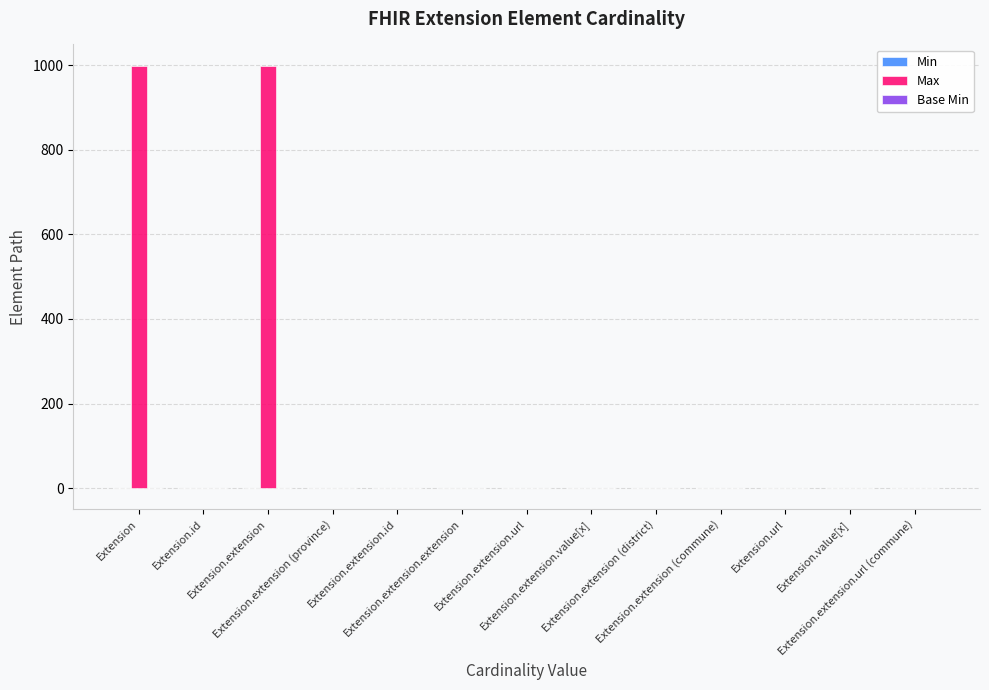

How many categories are shown in the chart?

13